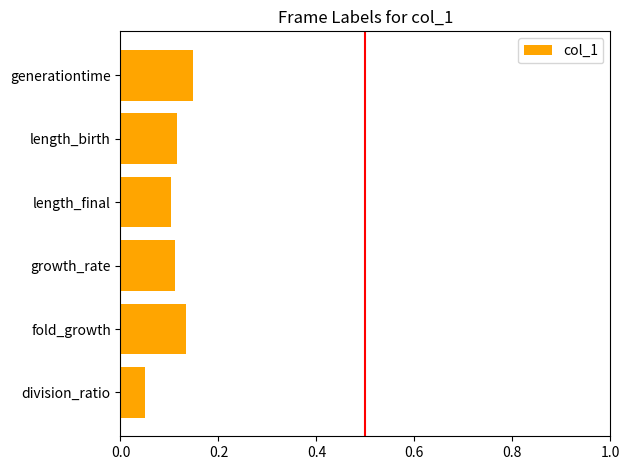

How many bars are there in total?

6